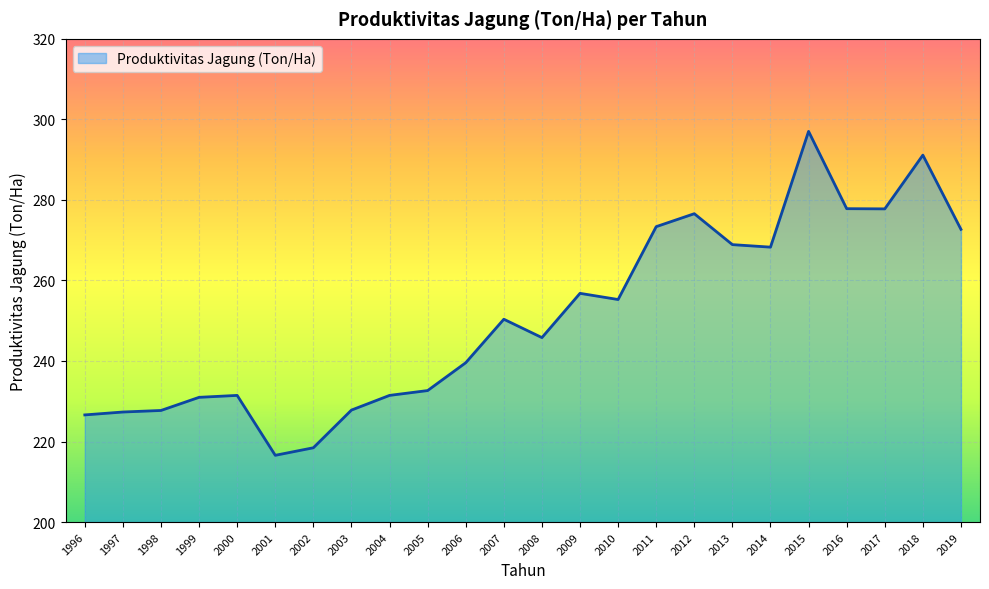

What is the difference between the maximum and second lowest values?

78.6